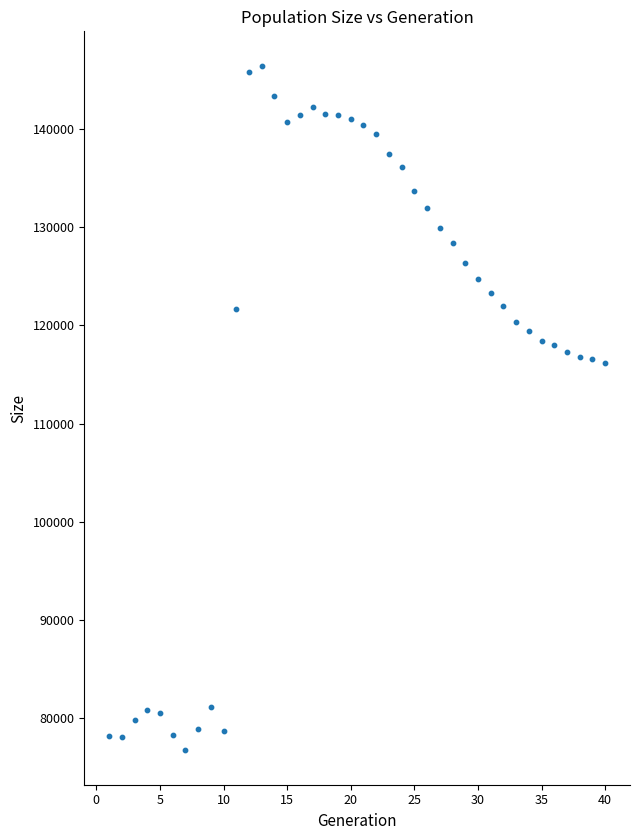

What is the range of Y values (max minus min)?

69784